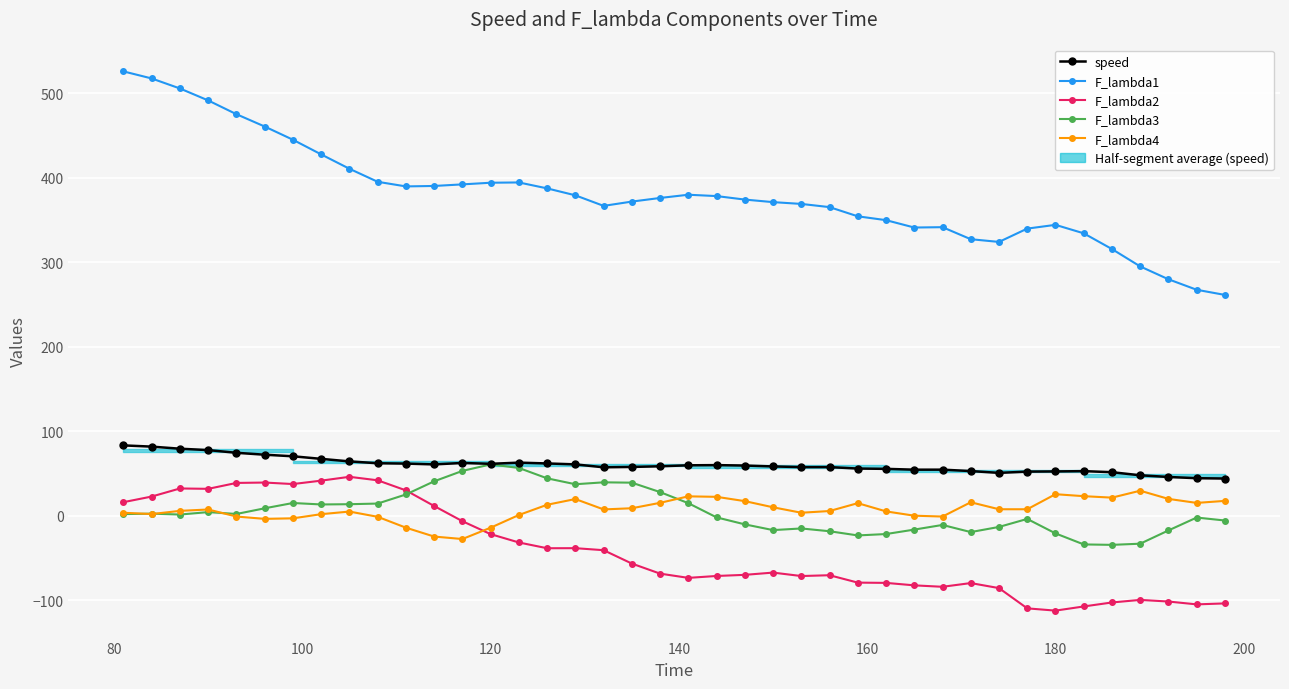

Reading right to left, list all the values displayed in this chart.

speed: 44.0	44.4	45.9	47.9	51.5	52.8	52.5	52.2	50.7	52.9	54.5	54.5	55.5	55.9	57.6	57.5	58.4	59.4	59.9	59.7	58.5	57.8	57.4	60.8	61.9	62.9	61.5	62.5	60.8	61.7	62.1	64.3	67.3	70.4	72.2	74.5	77.7	79.3	81.8	83.3
F_lambda1: 261.4	267.5	279.9	295.1	315.7	334.3	344.4	339.9	324.1	327.4	341.6	341.2	349.9	354.4	365.3	369.1	371.2	374.3	378.4	380.0	376.2	371.9	366.8	379.3	387.5	394.5	394.2	392.3	390.4	389.9	395.3	410.7	427.7	445.1	460.7	475.3	491.6	505.8	517.6	526.0
F_lambda2: -103.8	-104.9	-101.6	-99.6	-102.7	-107.4	-112.3	-109.6	-85.7	-79.7	-84.1	-82.4	-79.5	-79.2	-70.4	-71.4	-67.3	-70.0	-71.3	-73.6	-68.5	-56.6	-40.8	-38.4	-38.5	-31.7	-21.8	-6.5	11.5	30.0	42.0	46.1	41.5	37.5	39.3	38.8	31.9	32.3	22.7	16.1
F_lambda3: -5.7	-2.1	-17.4	-33.1	-34.5	-34.0	-20.9	-3.8	-13.3	-19.3	-10.9	-16.4	-21.7	-23.3	-18.4	-15.1	-17.0	-10.2	-1.9	14.9	28.0	39.1	39.5	37.3	44.3	56.6	60.8	53.1	40.8	25.2	14.4	13.7	13.4	15.1	8.8	2.1	4.3	1.4	2.5	1.9
F_lambda4: 17.6	15.2	19.9	29.6	21.4	23.2	25.5	7.7	7.7	15.9	-1.0	0.1	5.1	14.9	5.6	3.6	10.0	17.3	22.4	23.0	15.3	8.9	7.5	19.8	13.0	0.9	-14.1	-27.6	-24.6	-14.1	-1.3	4.9	1.9	-3.1	-3.7	-1.0	7.4	5.8	2.0	3.5